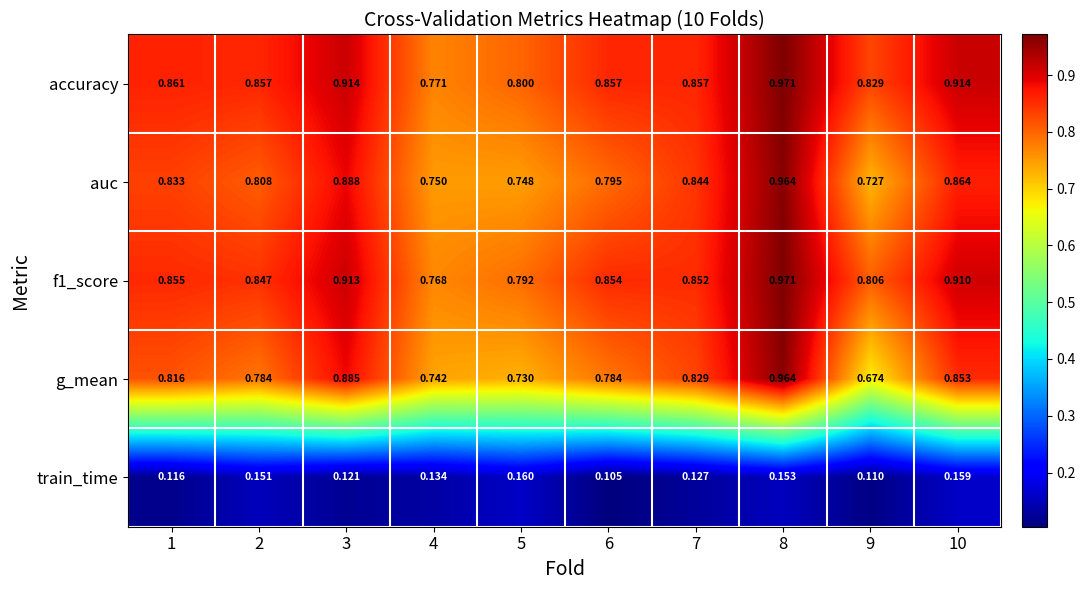

Is the value of train_time at 5 greater than the value of g_mean at 4?

No